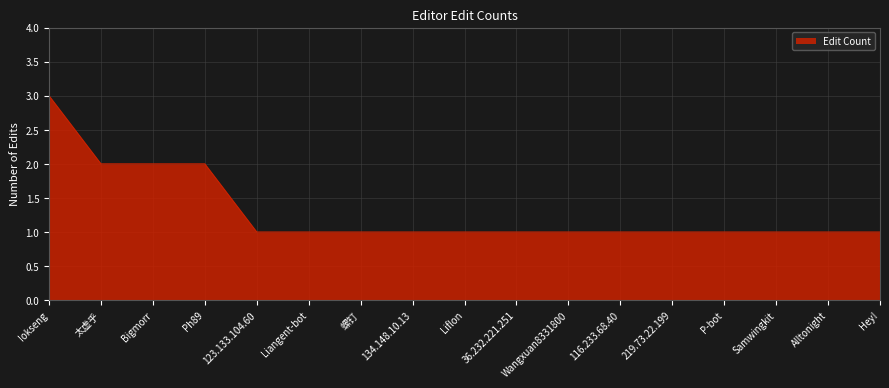

Reading left to right, extract all data points from this chart.

Iokseng=3	太虚乎=2	Bigmorr=2	Ph89=2	123.133.104.60=1	Liangent-bot=1	螺钉=1	134.148.10.13=1	Liflon=1	36.232.221.251=1	Wangxuan8331800=1	116.233.68.40=1	219.73.22.199=1	P-bot=1	Samwingkit=1	Alltonight=1	Hey!=1